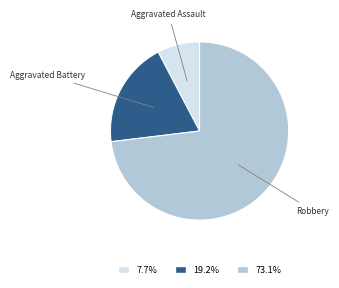

Is Robbery the majority of the pie?

Yes